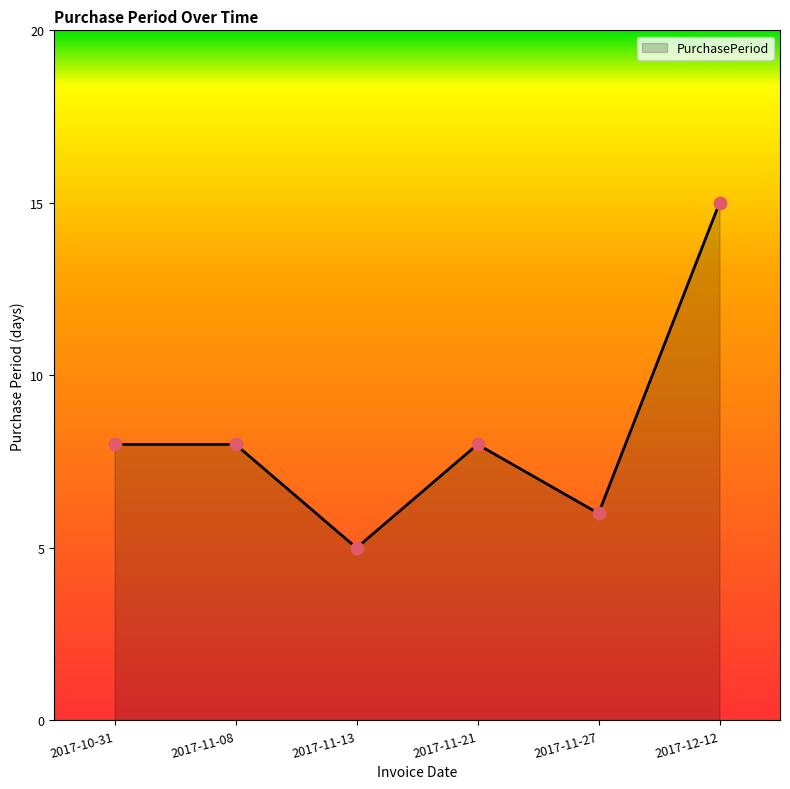

Approximately how many times larger is the value at 2017-11-13 compared to 2017-11-21?

0.6